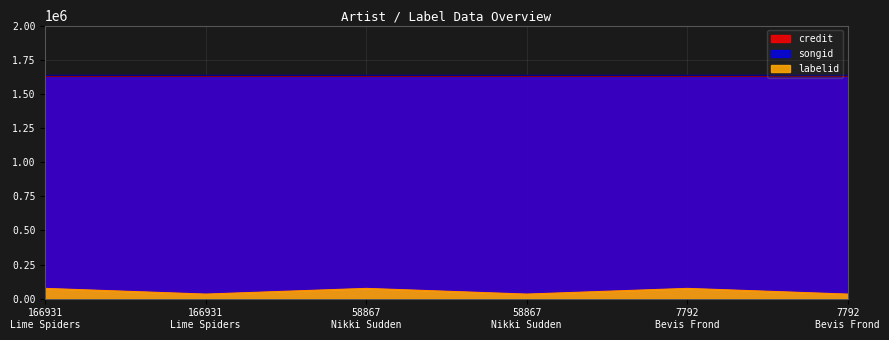

Reading right to left, extract all data points from this chart.

labelid: 33594	75252	33594	75252	33594	75252
credit: 1632896	1632896	1632896	1632896	1632896	1632896
songid: 1640272	1640272	1640272	1640272	1640272	1640272